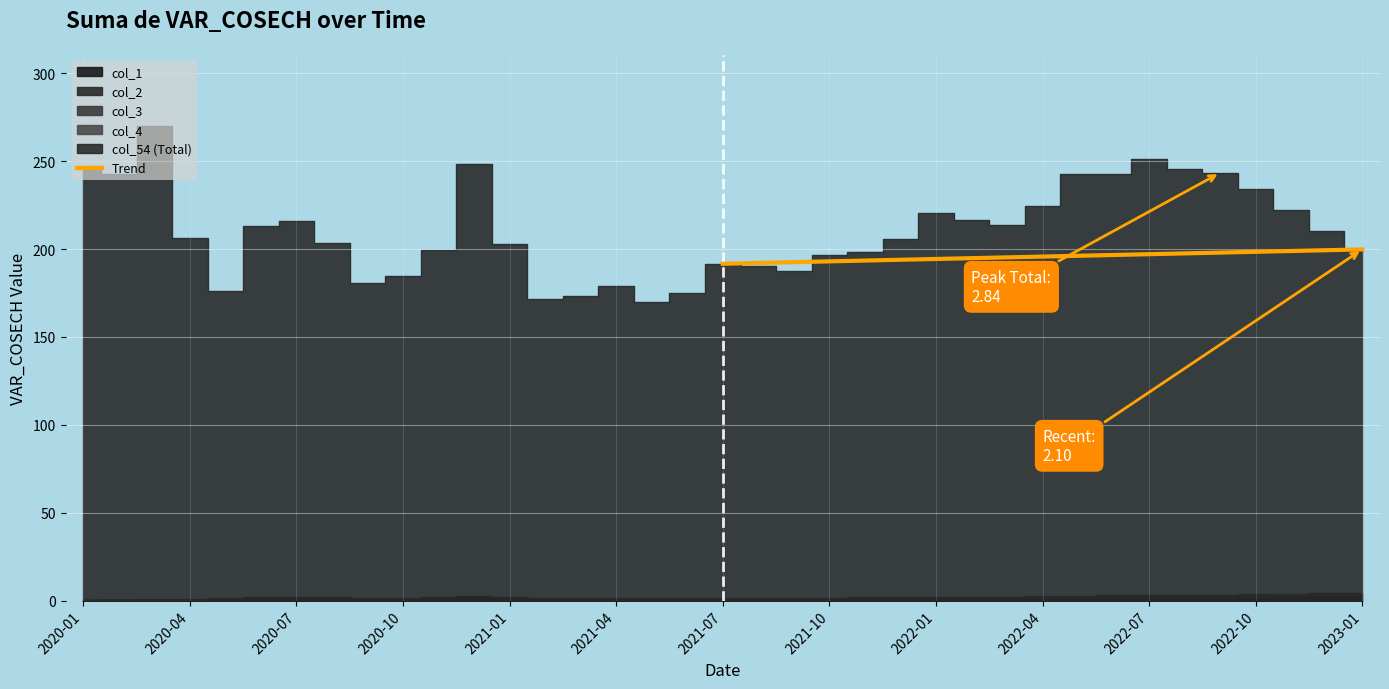

The value of Trend at 2022-04 is 195.7. True or false?

True